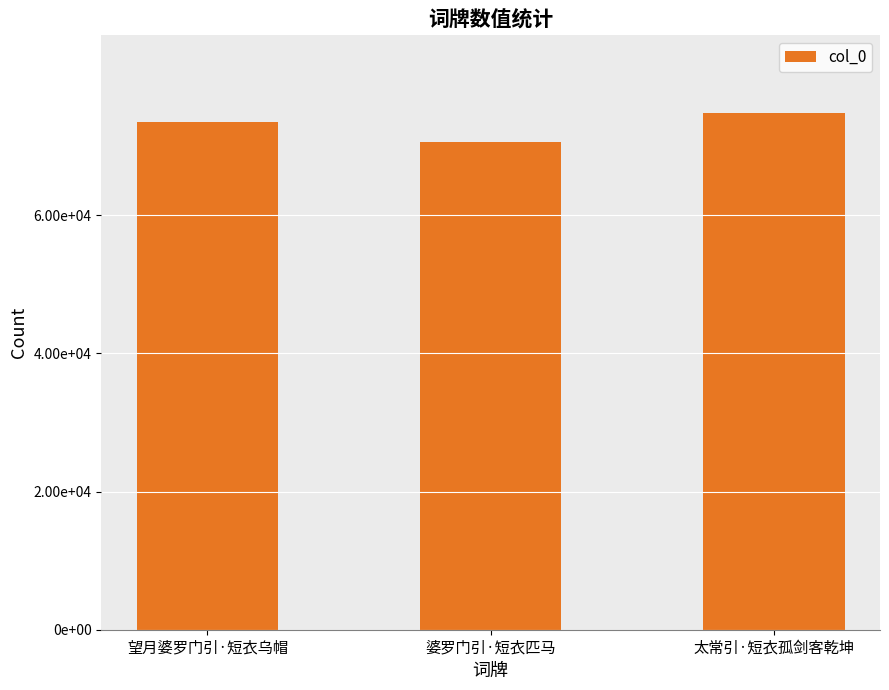

List the labels in order of value, smallest first.

婆罗门引·短衣匹马, 望月婆罗门引·短衣乌帽, 太常引·短衣孤剑客乾坤